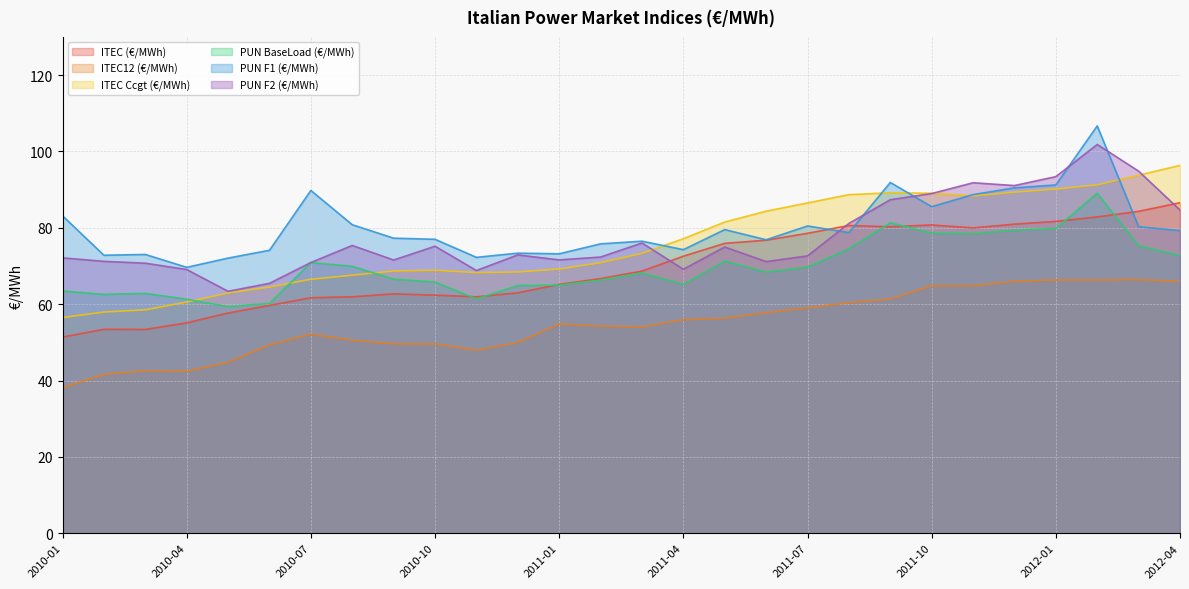

The ITEC Ccgt (€/MWh) series shows 79.5 at 2010-01. True or false?

False